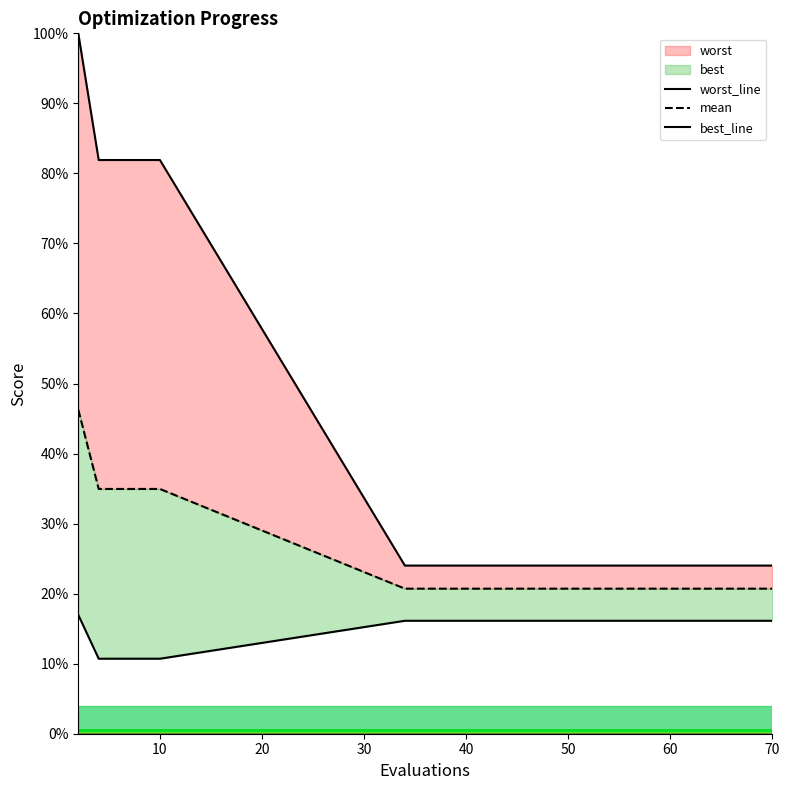

True or false: best_line and worst_line intersect in this chart.

False